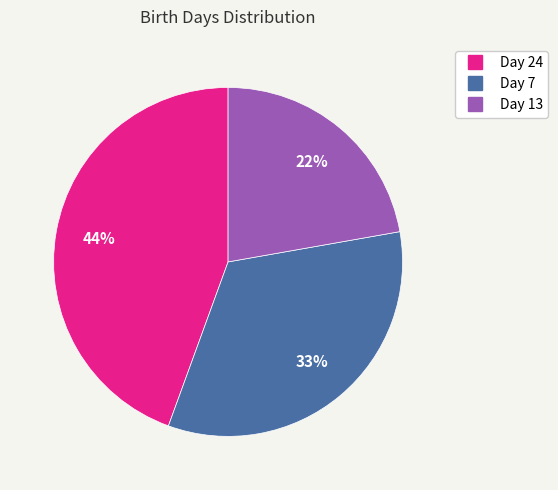

To the nearest percent, what is the combined percentage of Day 13 and Day 7?

56%